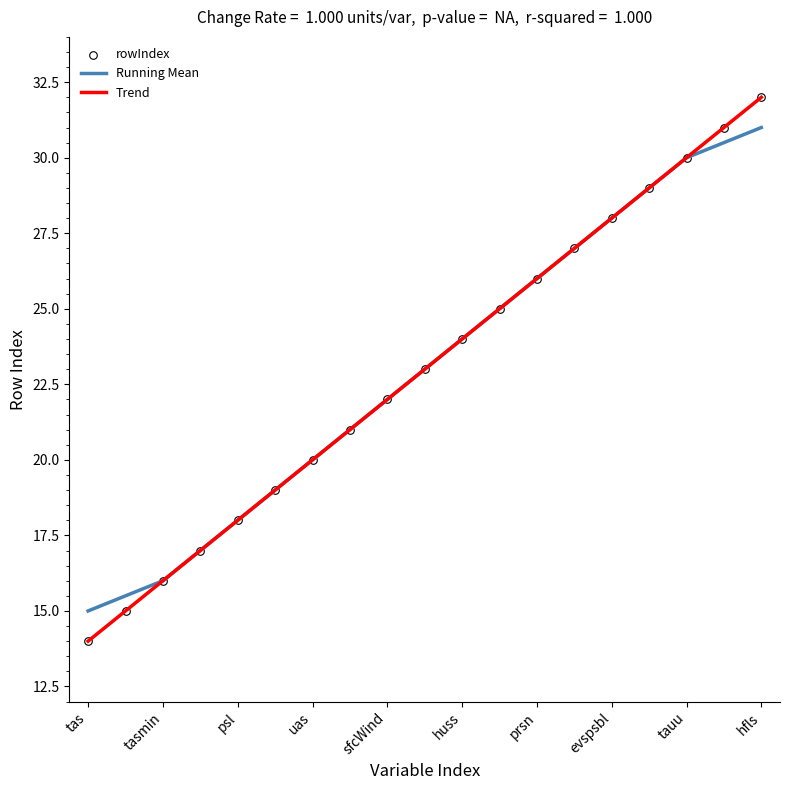

Which series contains the lowest Y value?

rowIndex